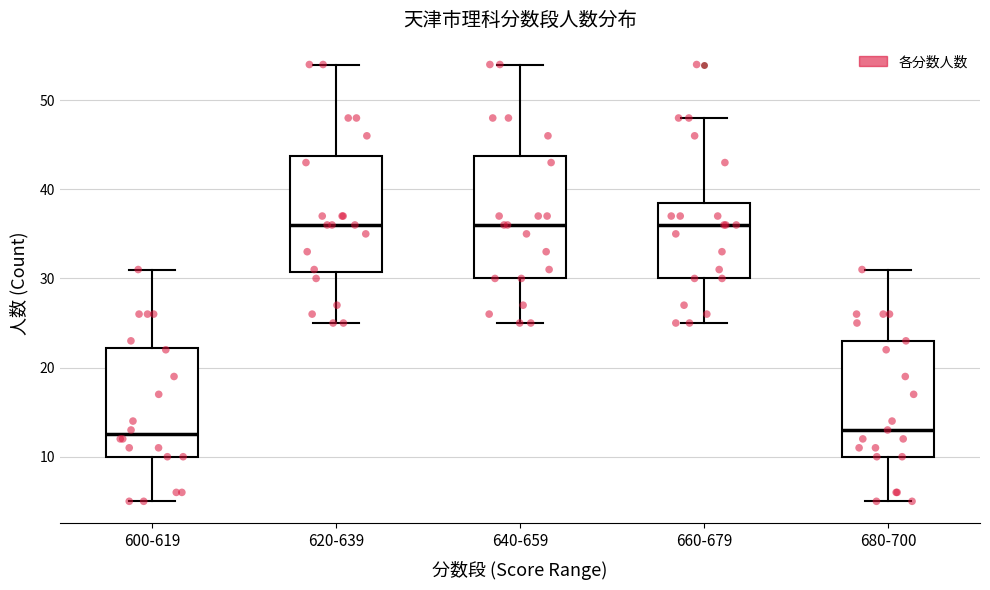

Where does the median line of the box for 640-659 sit on the y-axis? The values are not printed on the chart, so give them approximately, as read against the axis.

36